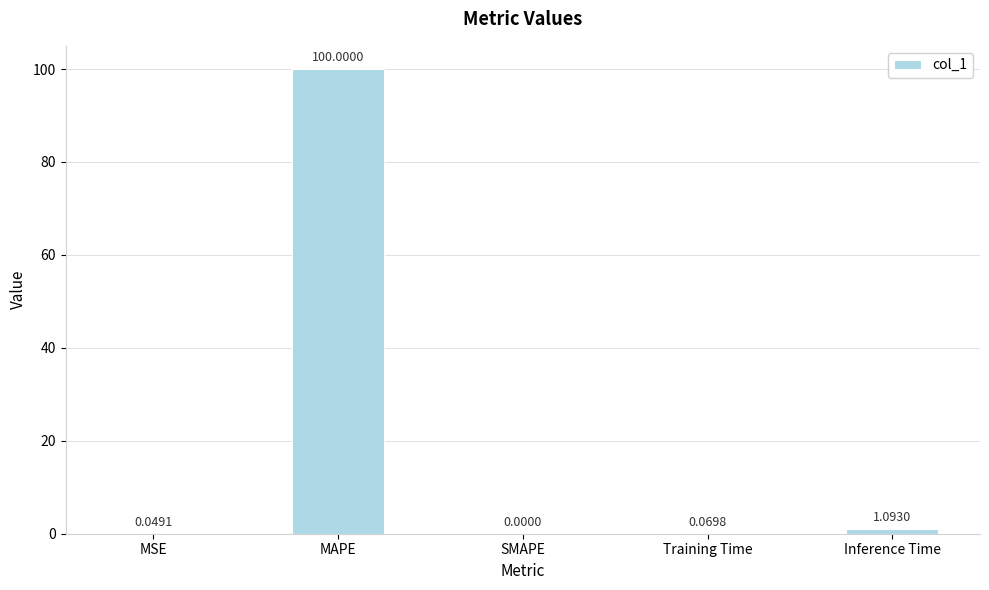

At which label is the value closest to 50?

Inference Time